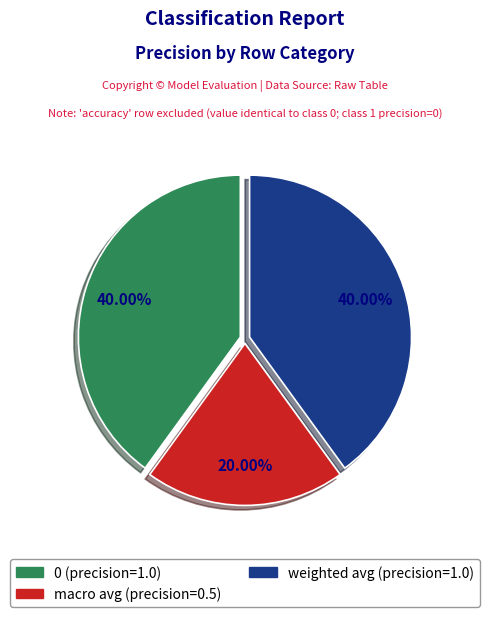

Count the number of slices in the pie.

3